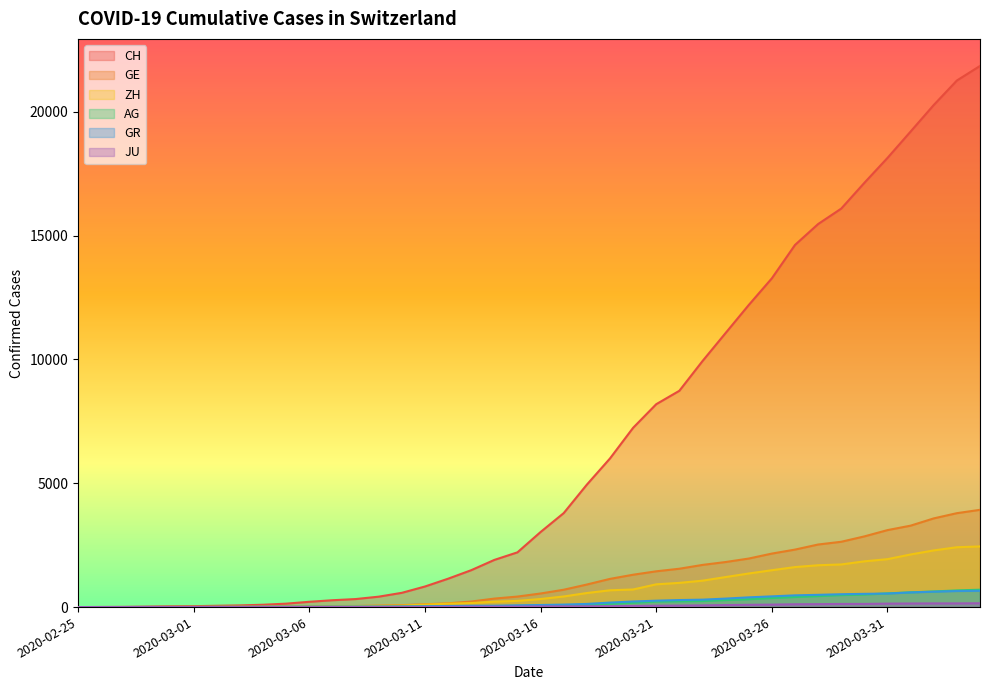

How many lines are shown in the chart?

6